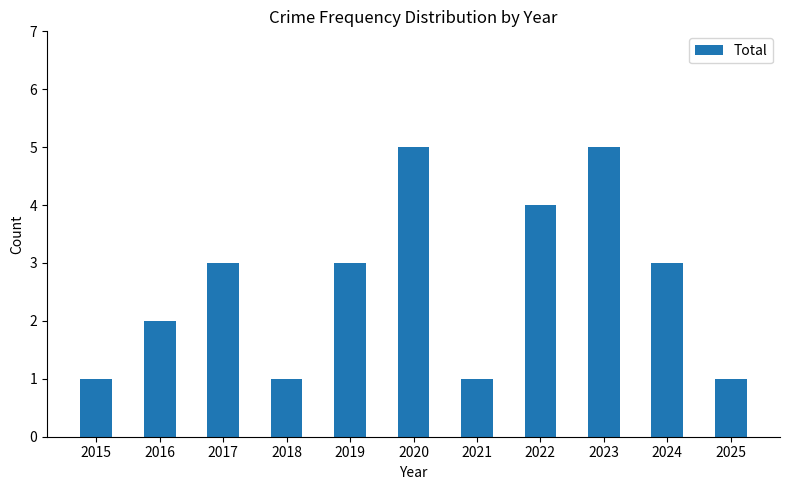

What is the difference between the values at 2016 and 2023?

3